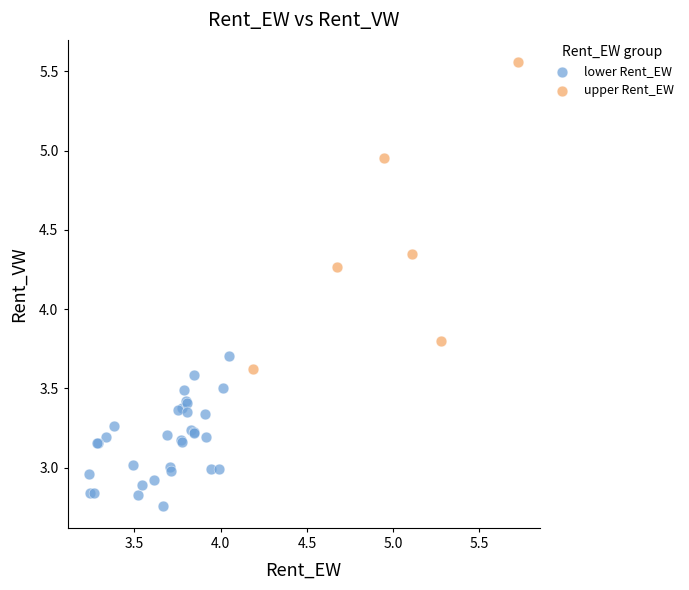

Which series reaches the minimum Y coordinate?

lower Rent_EW